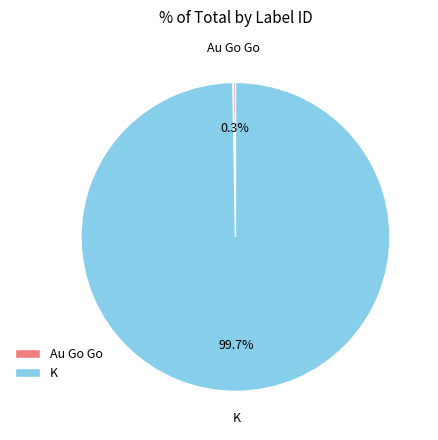

What percentage is NOT represented by K?

0.3%